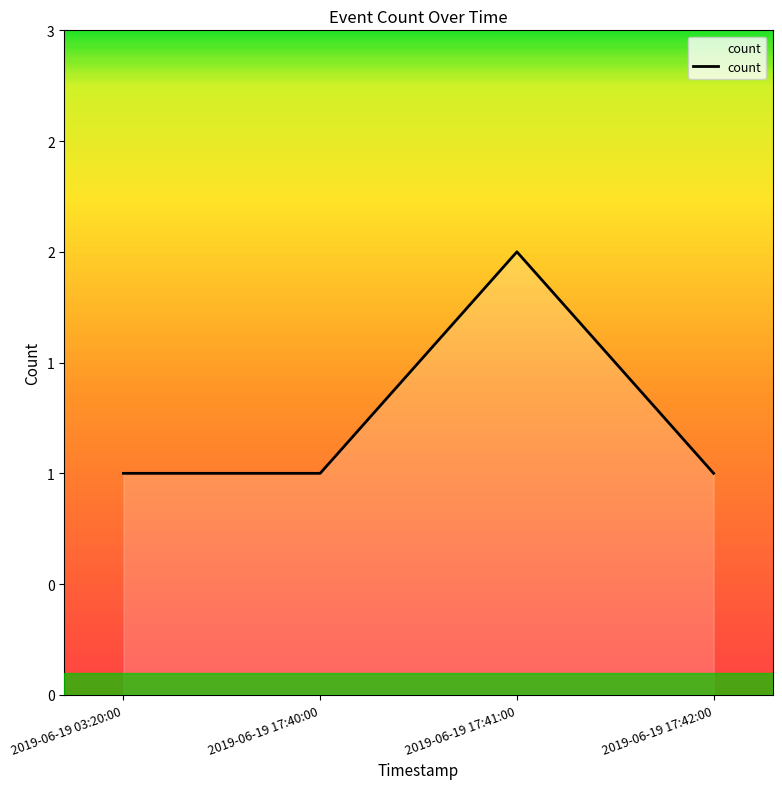

Does the chart have visible grid lines?

No